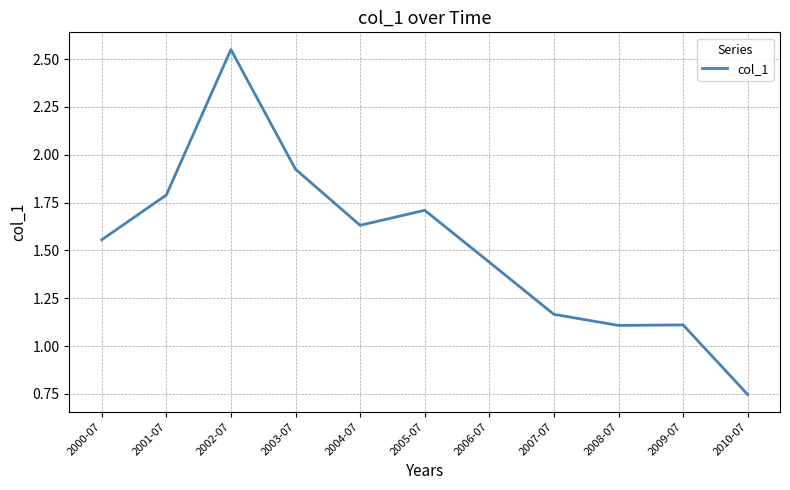

What is the change in value from 2001-07 to 2003-07?

+0.1